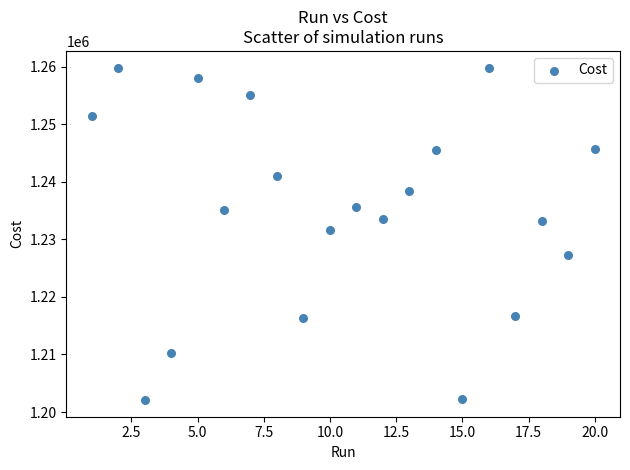

What is the range of X values (max minus min)?

19.0